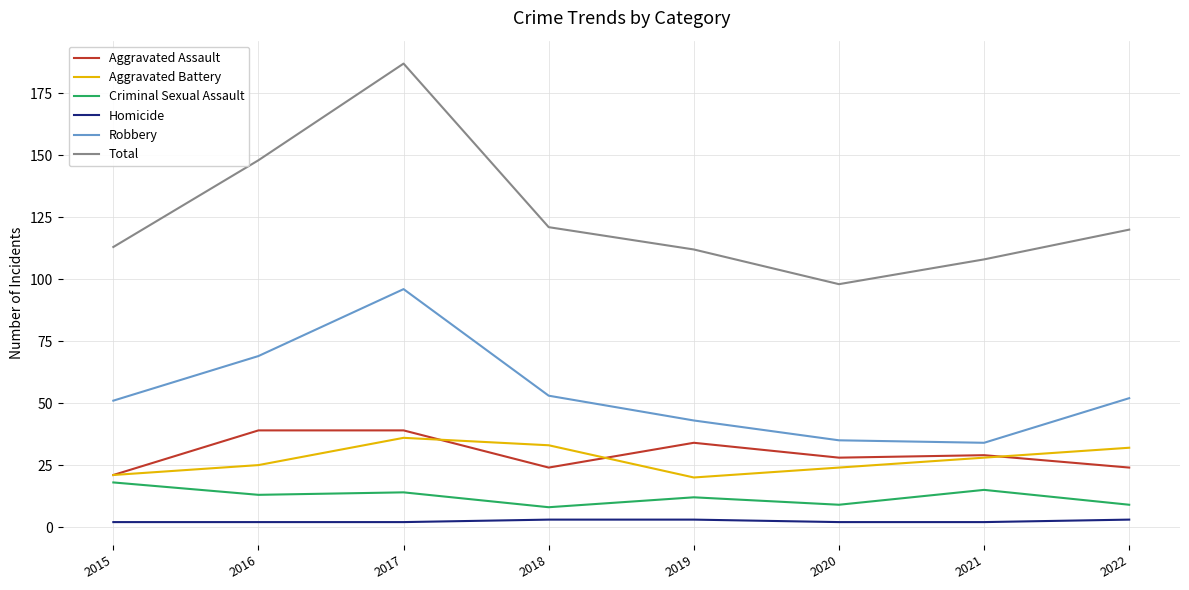

What is the average value of the Criminal Sexual Assault series?

12